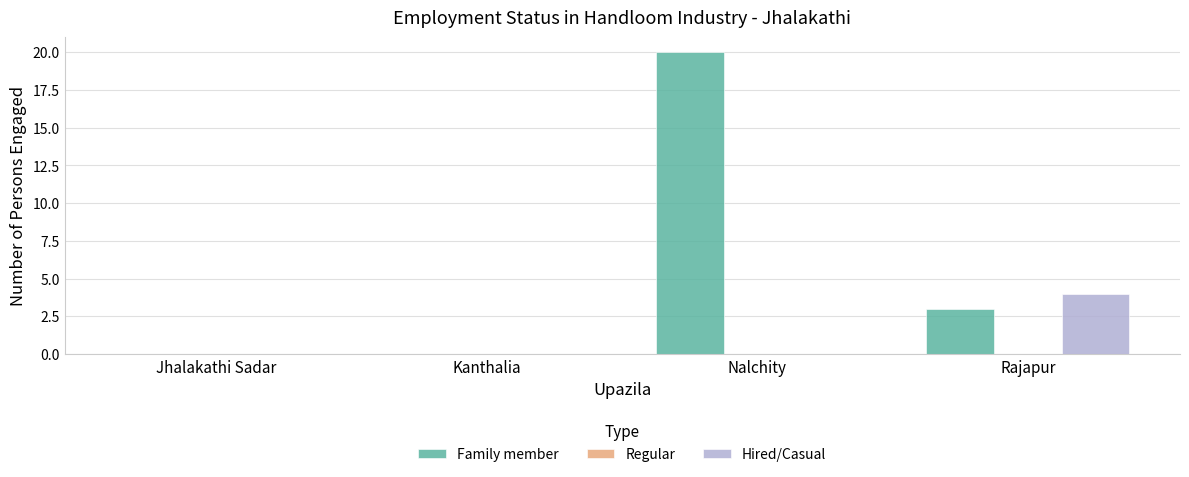

Reading right to left, what are all the values shown in this chart?

Family member: Rajapur=3	Nalchity=20	Kanthalia=0	Jhalakathi Sadar=0
Hired/Casual: Rajapur=4	Nalchity=0	Kanthalia=0	Jhalakathi Sadar=0